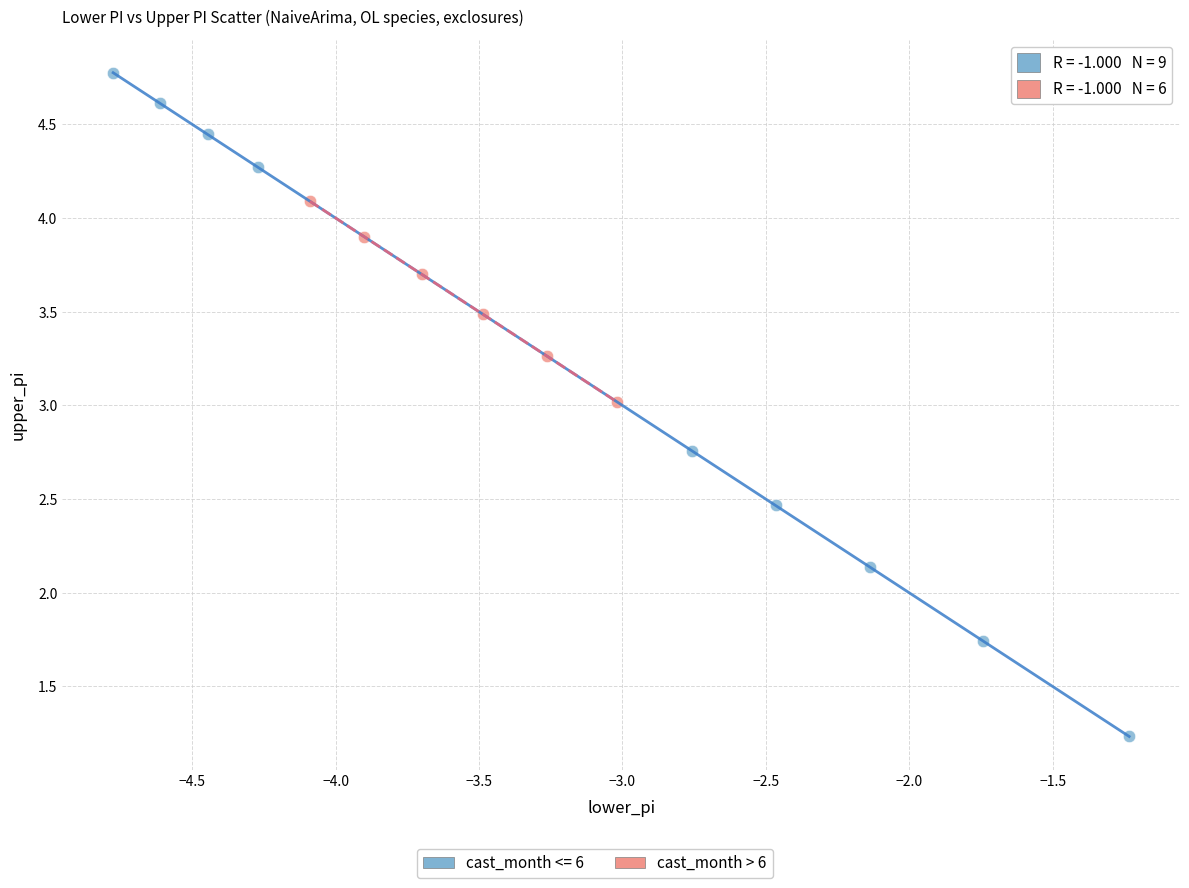

Which series reaches the minimum Y coordinate?

cast_month <= 6